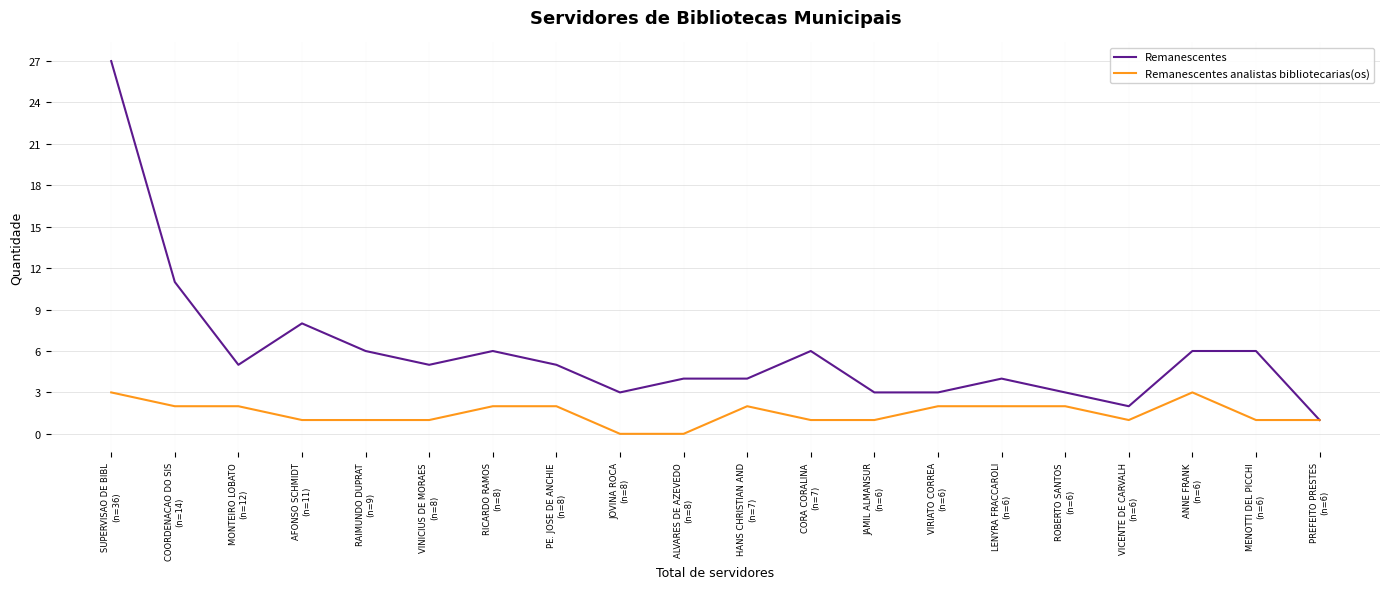

What is the difference between the Remanescentes analistas bibliotecarias(os) values at HANS CHRISTIAN AND
(n=7) and AFONSO SCHMIDT
(n=11)?

1